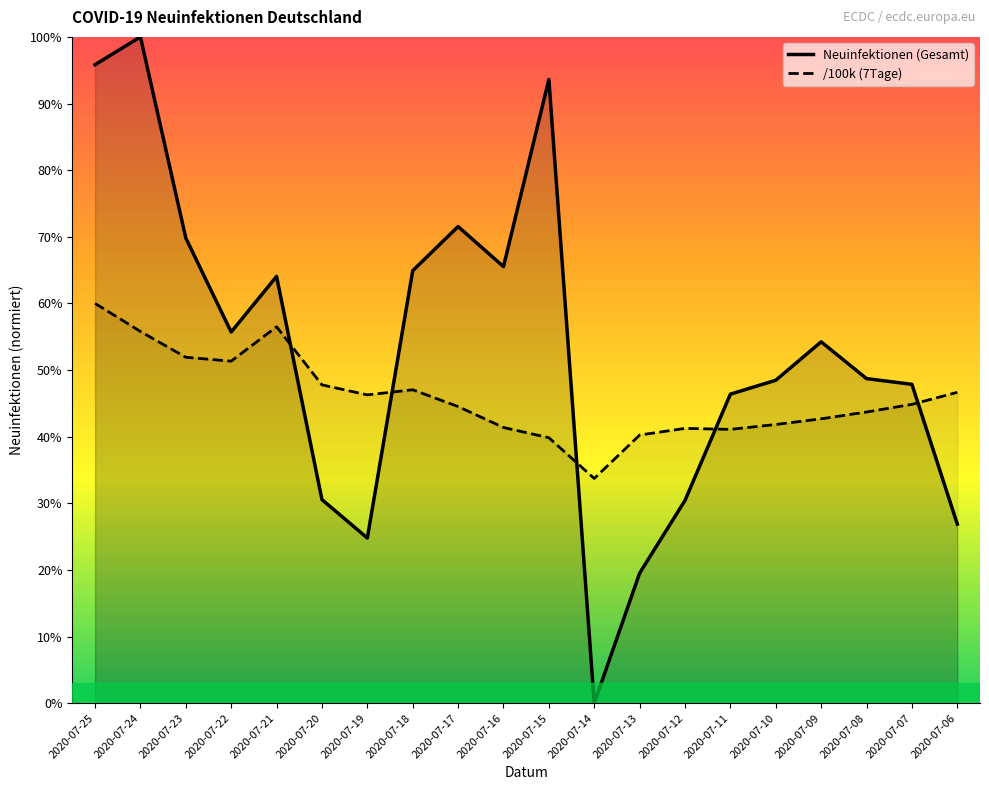

True or false: /100k (7Tage) has more than 1 interior local peaks.

True